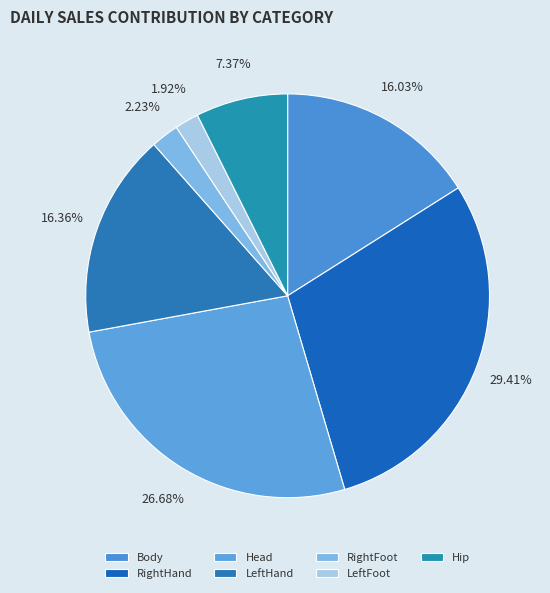

Does Head account for over 50% of the chart?

No